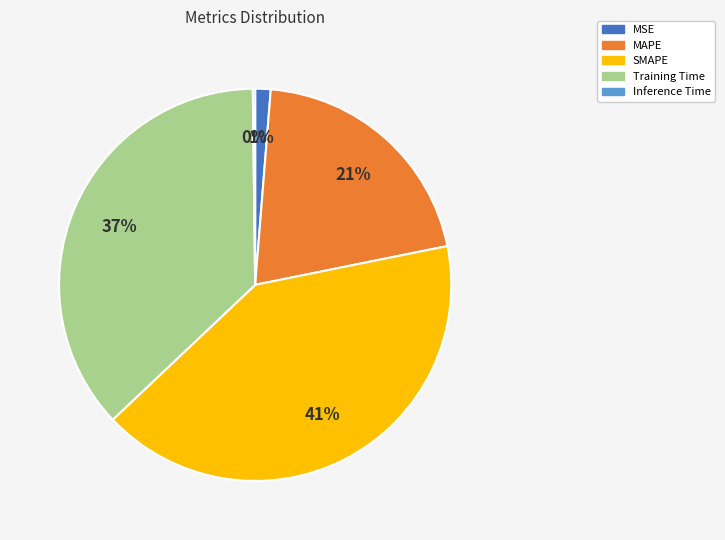

To the nearest percent, what percentage of the pie is MSE?

1%